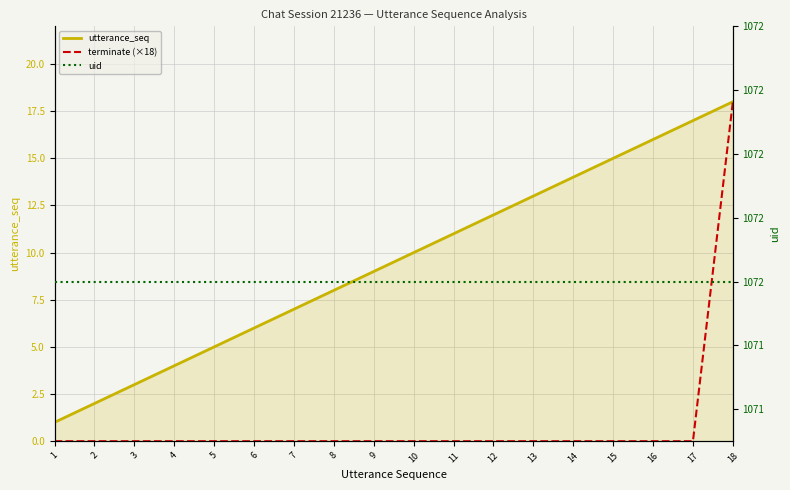

True or false: uid and utterance_seq intersect in this chart.

False